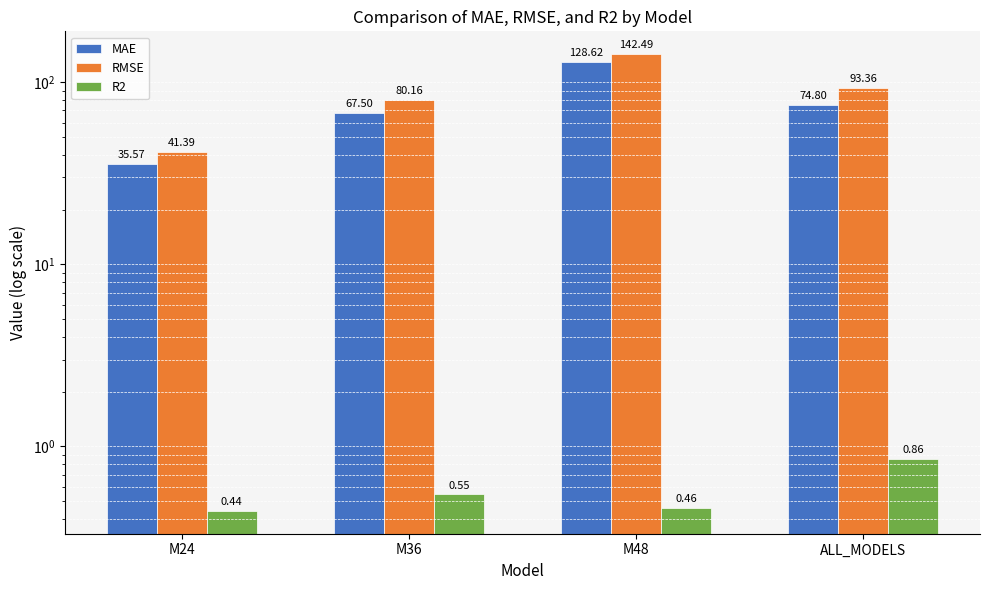

The R2 series shows 0.3 at M36. True or false?

False